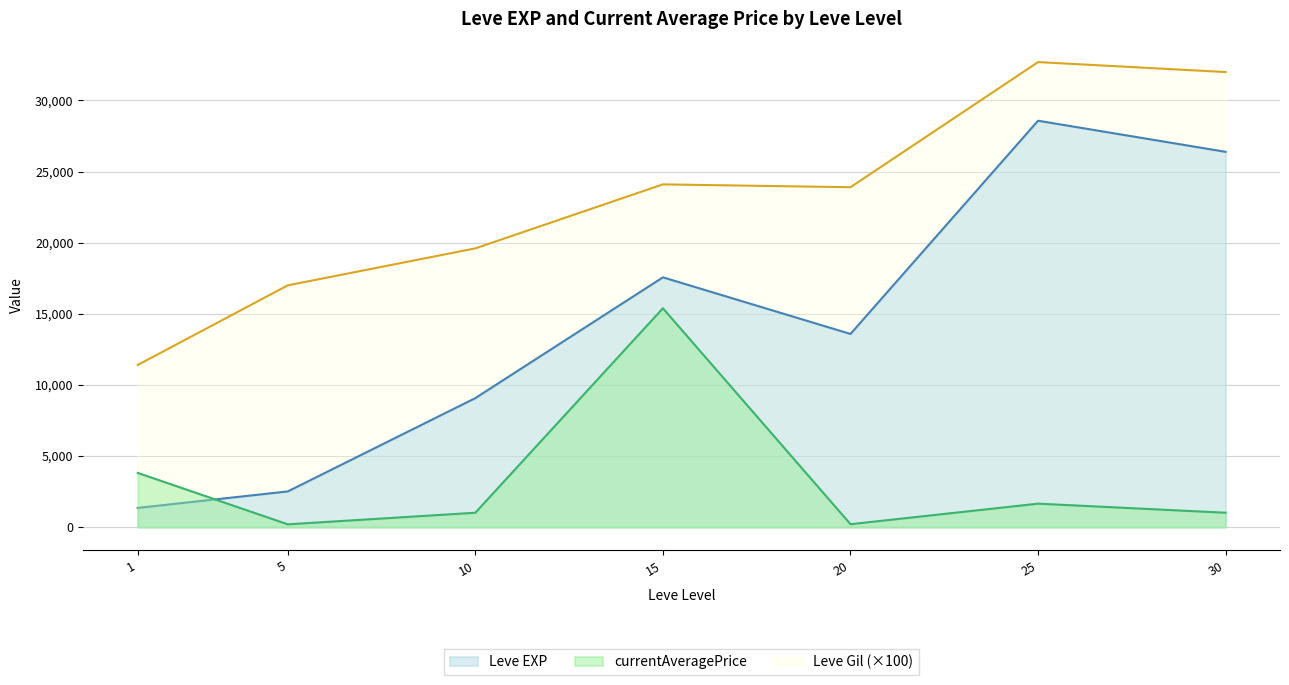

What is the difference between the second highest and second lowest values in the Leve EXP series?

23883